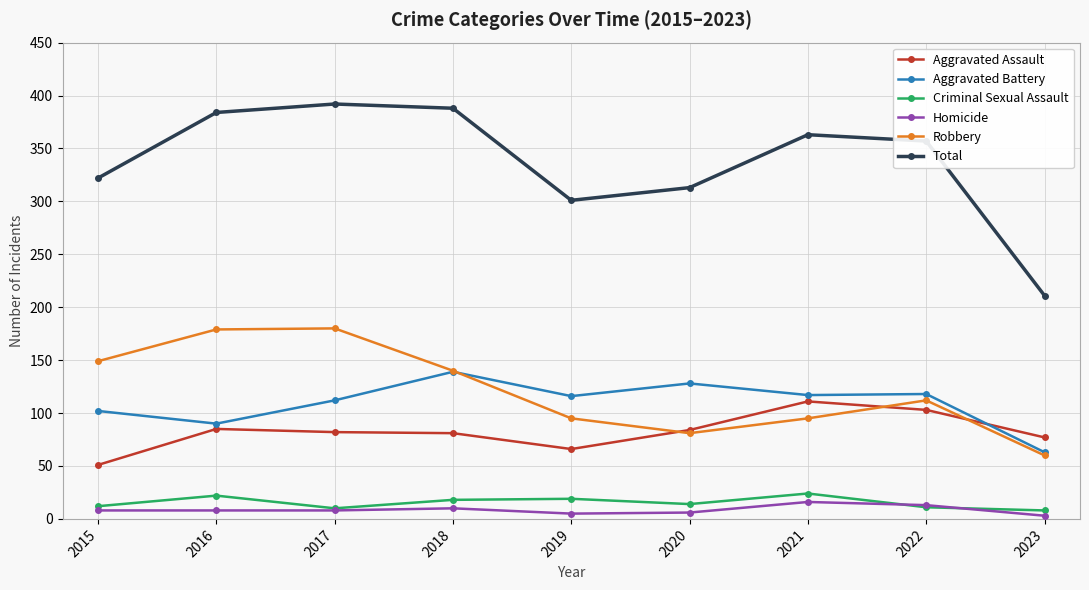

What is the sum of all Robbery values?

1091